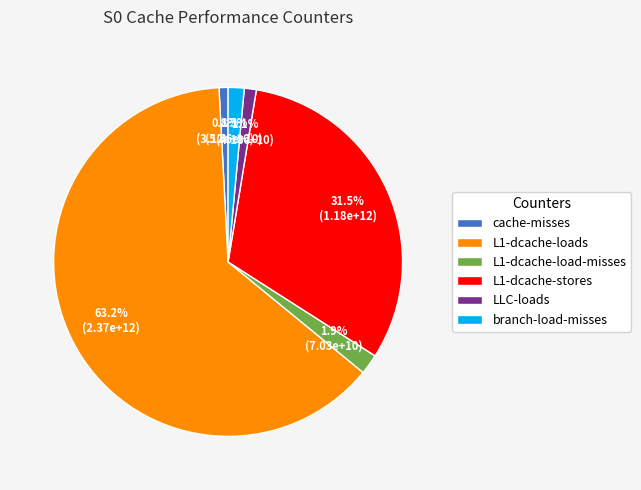

Does L1-dcache-loads account for over 50% of the chart?

Yes